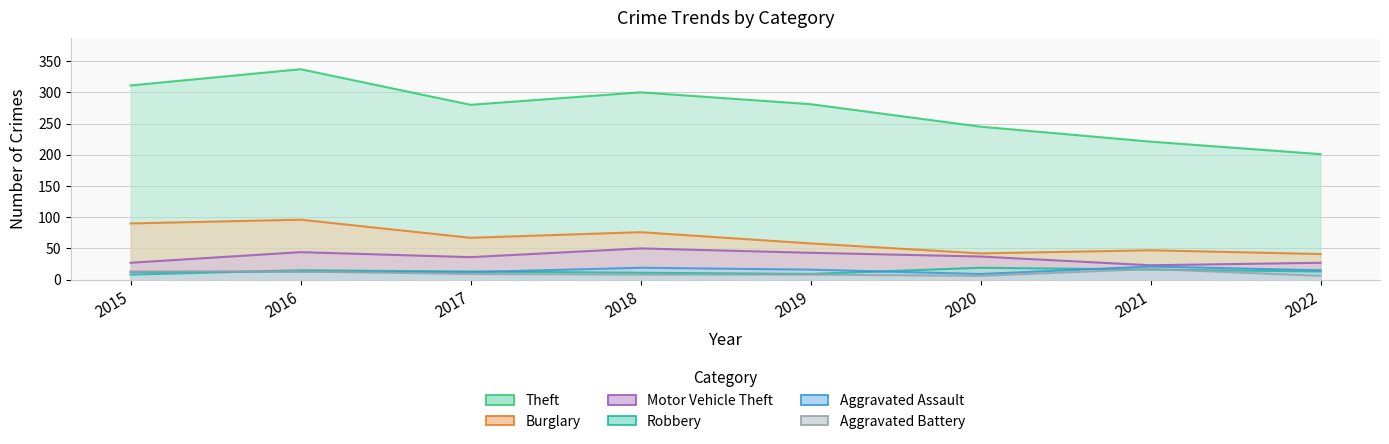

Where does the Aggravated Assault series first go above 15?

2018